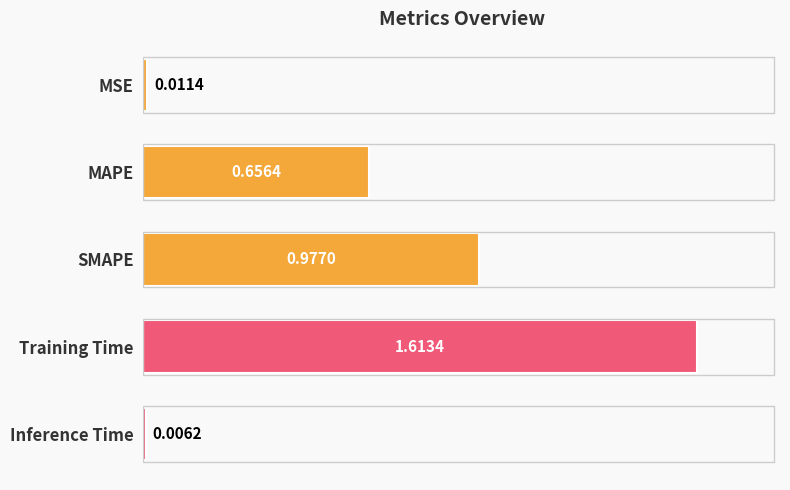

At which label is the value closest to 0?

Inference Time